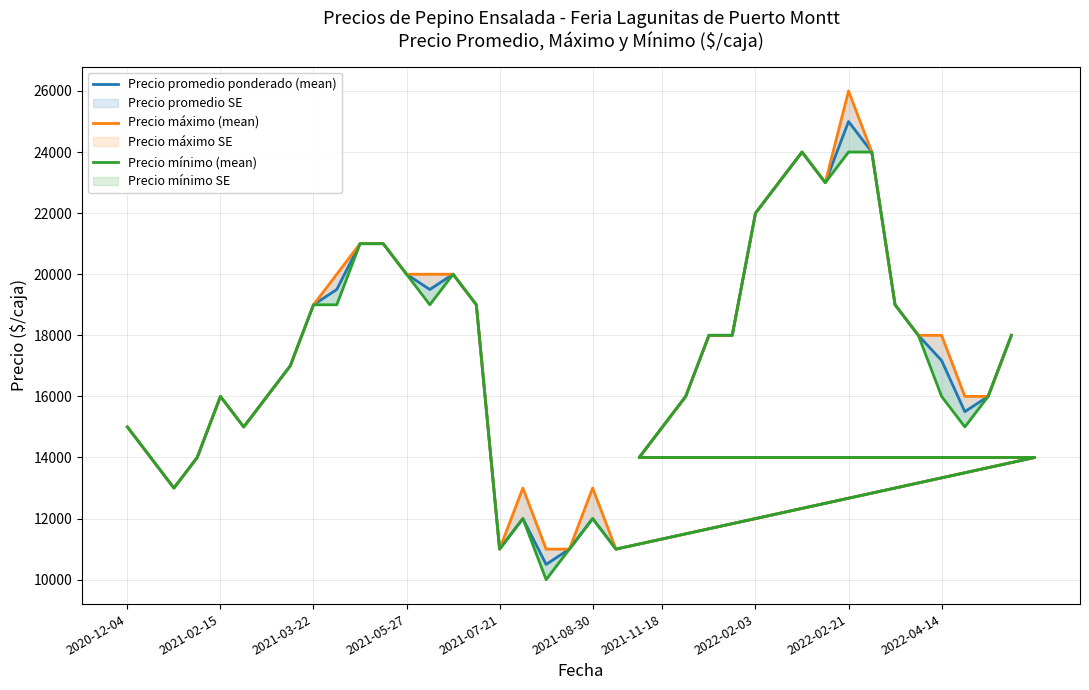

True or false: Precio mínimo (mean) has a value of 5692 at 2022-04-14.

False